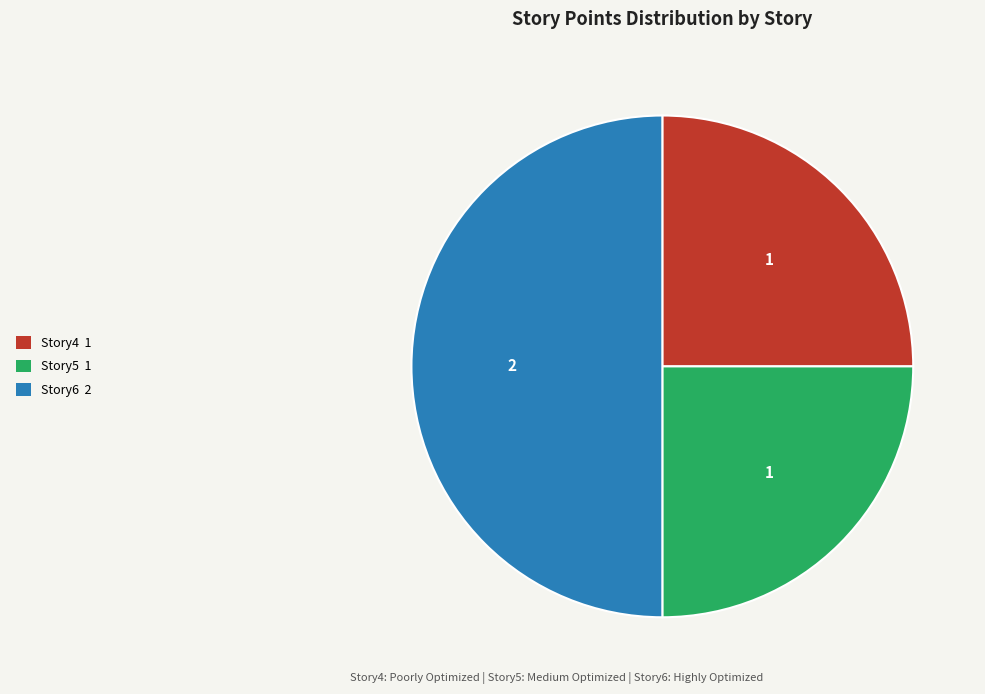

Does Story4 account for over 50% of the chart?

No